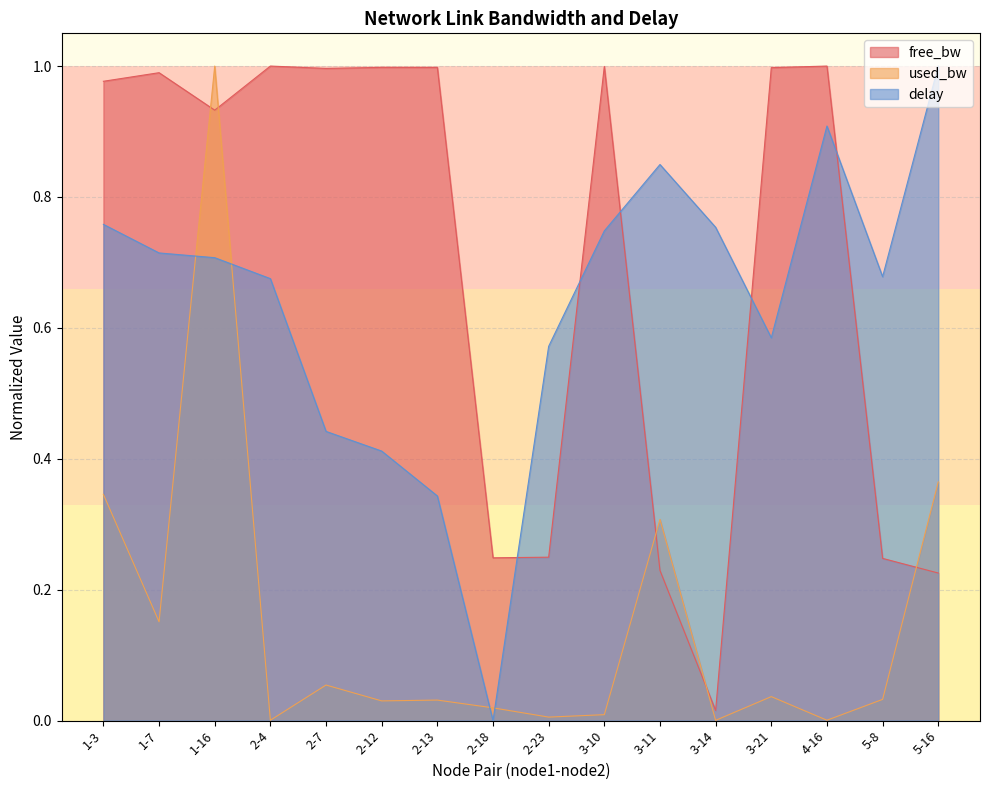

True or false: delay and used_bw cross at least once.

True